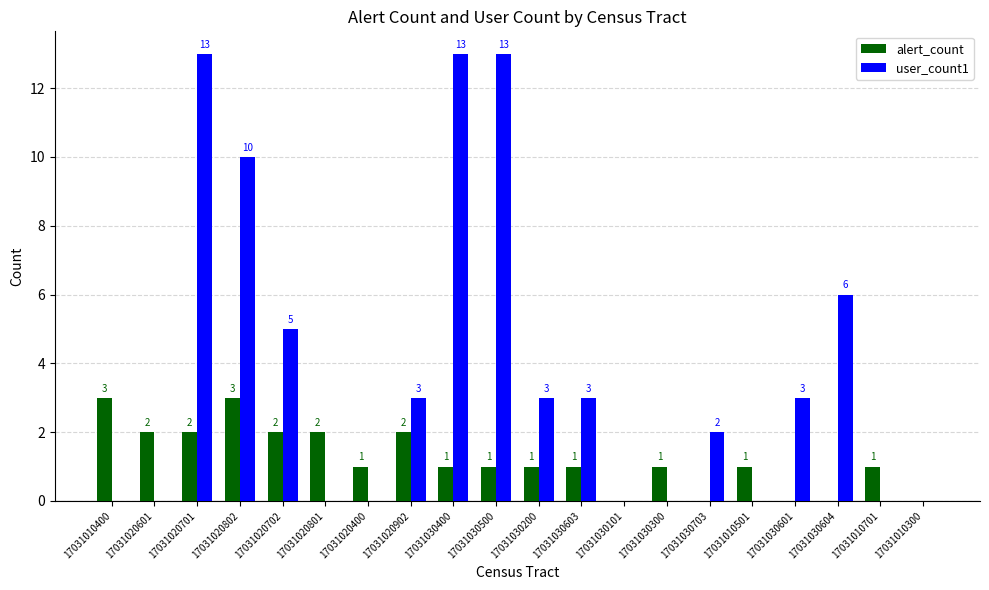

What is the sum of the user_count1 values at 17031030101 and 17031030500?

13